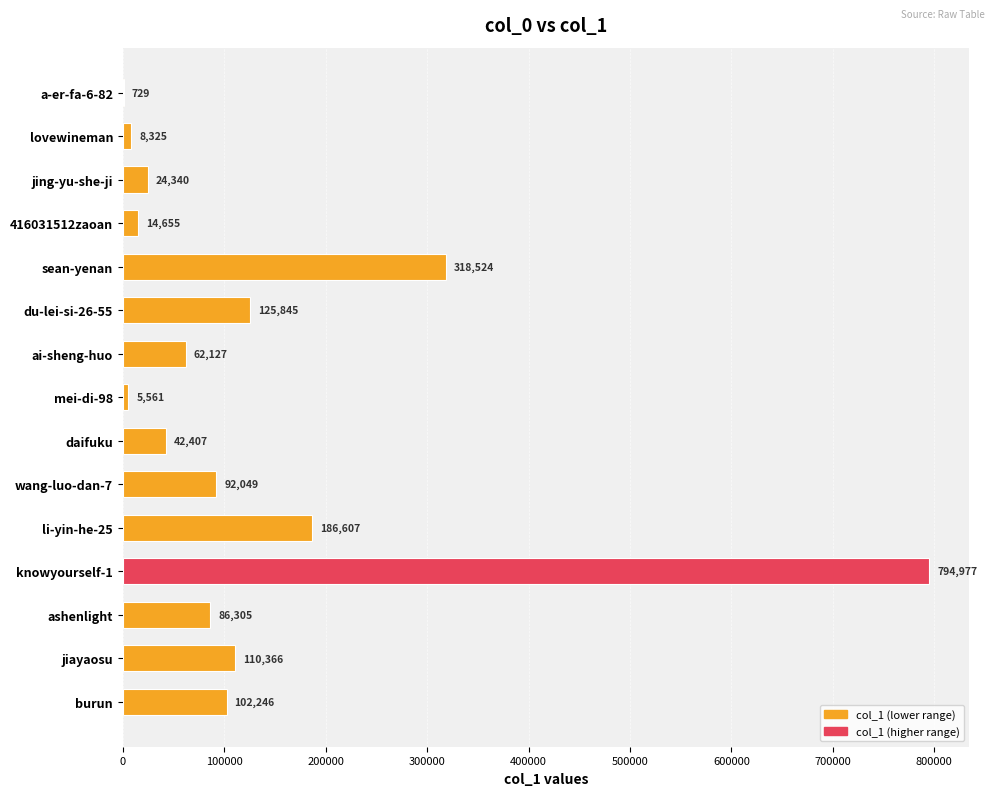

What is the change in value from lovewineman to du-lei-si-26-55?

+117520